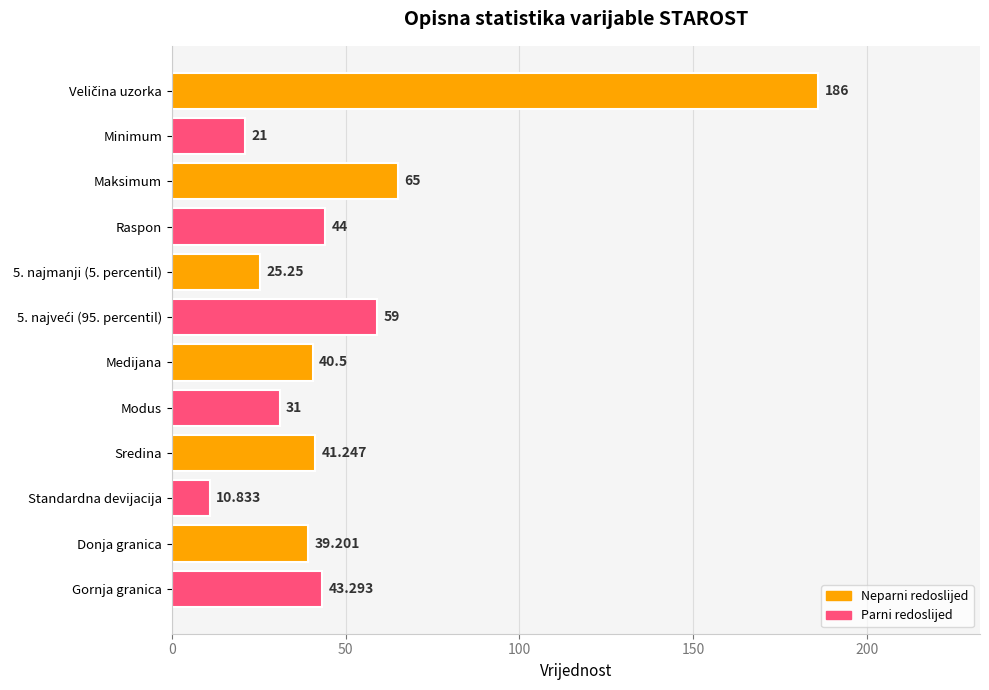

Which label corresponds to the smallest value in the chart?

Standardna devijacija